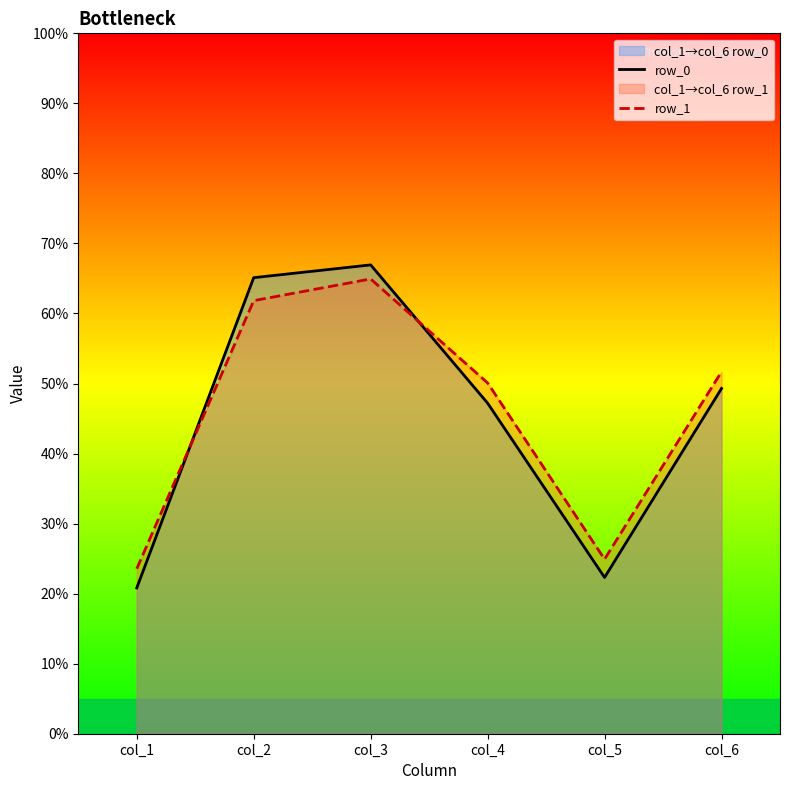

What are all the series names shown in the legend?

row_0, row_1